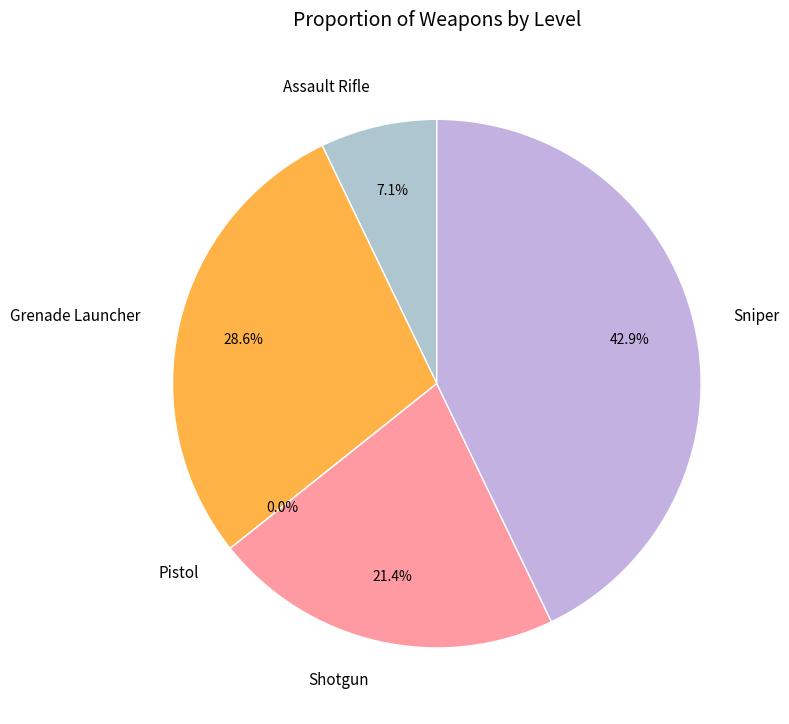

What is the largest slice in the pie chart?

Sniper